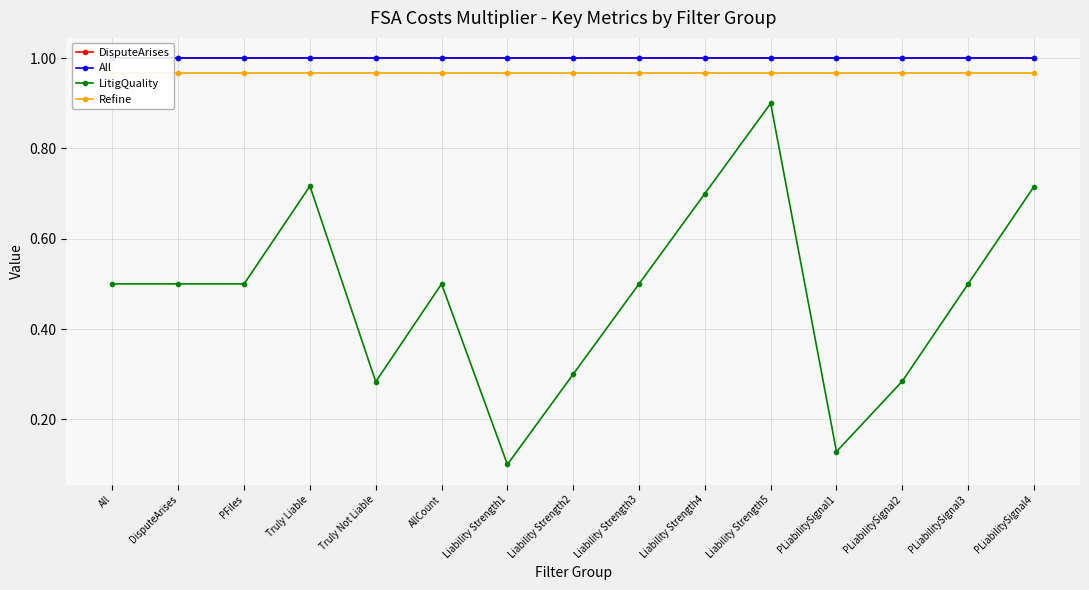

True or false: LitigQuality has a value of 0.2 at Truly Liable.

False